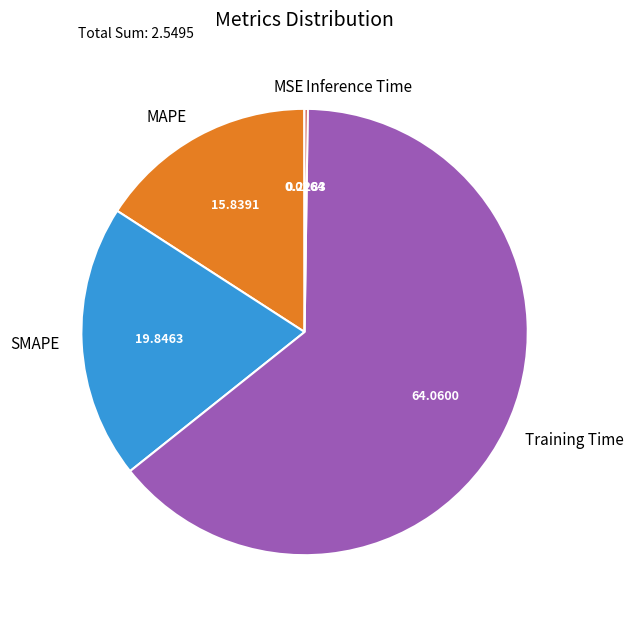

Is the sum of SMAPE and MAPE greater than half?

No